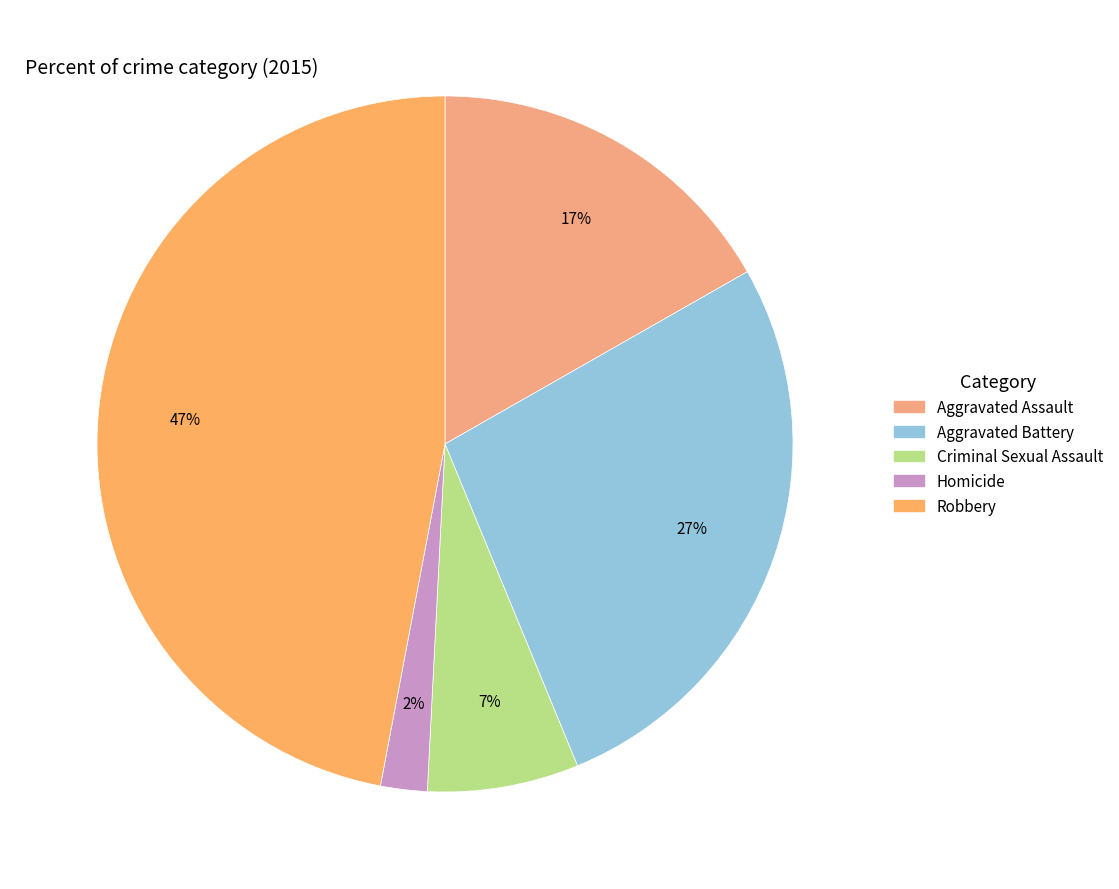

Rank the categories by value from lowest to highest.

Homicide, Criminal Sexual Assault, Aggravated Assault, Aggravated Battery, Robbery